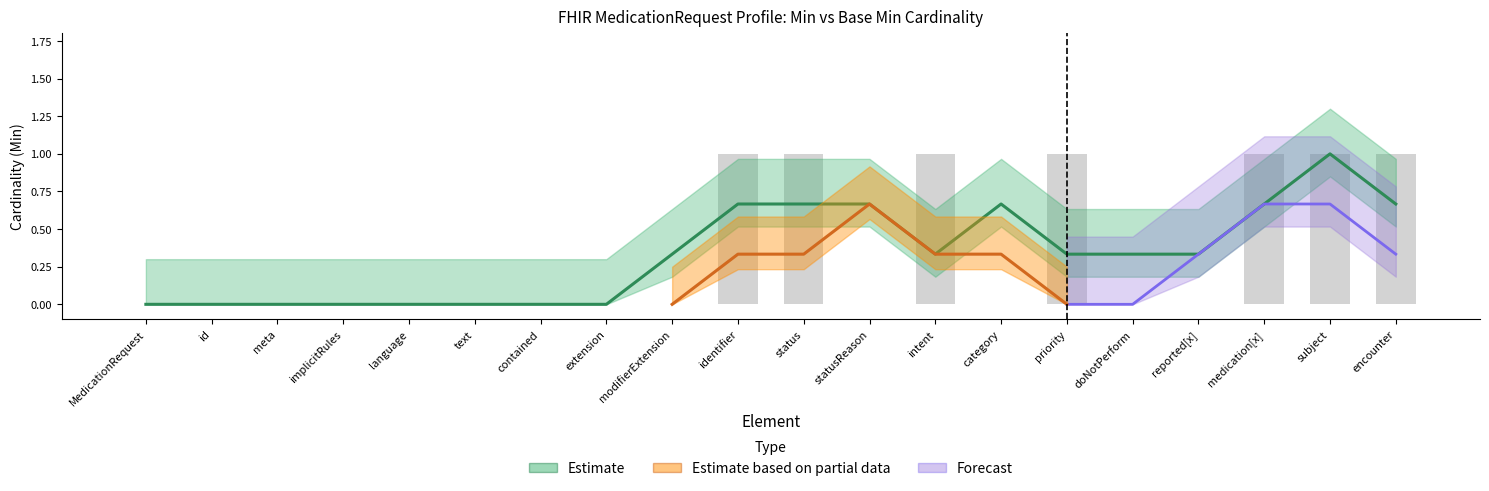

What is the label of the 1st bar from the right?

MedicationRequest.encounter